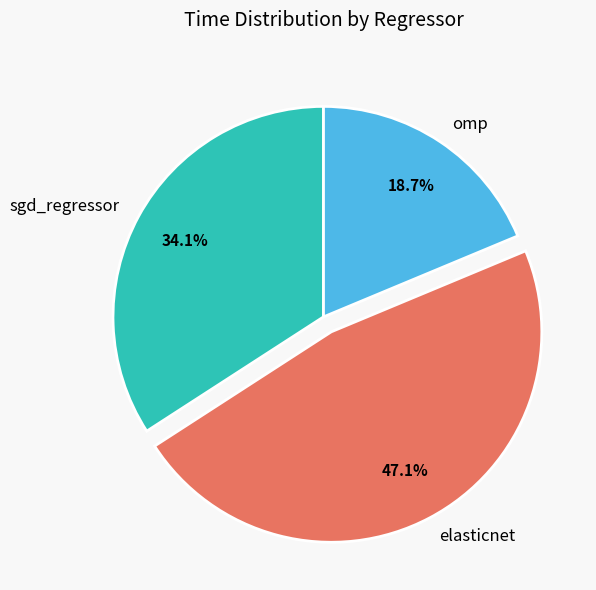

Is it true that omp is 7% of the pie?

False